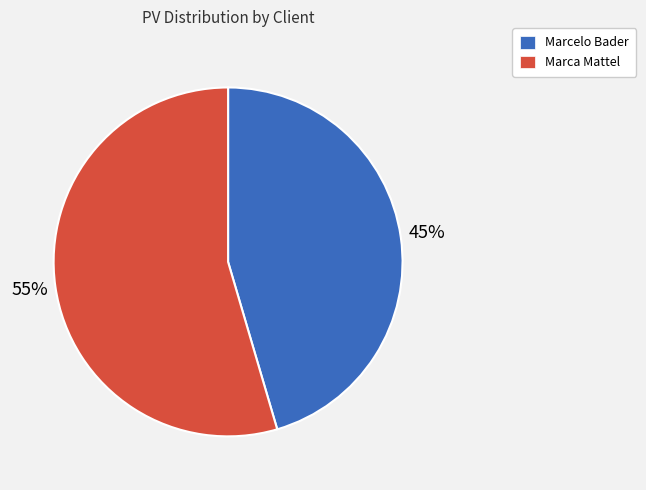

To the nearest percent, what portion does Marcelo Bader represent?

45%